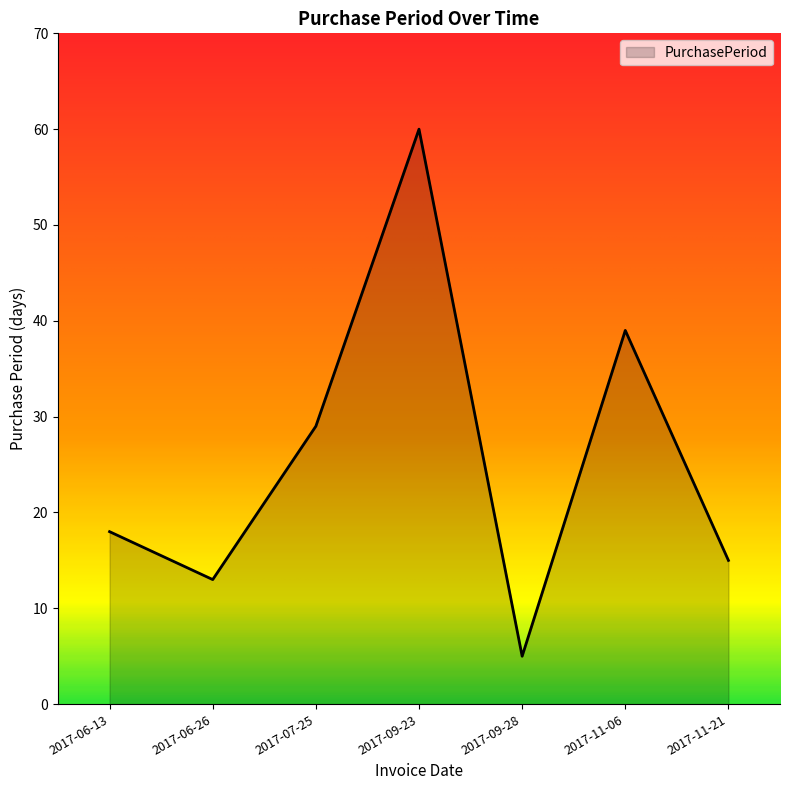

List the labels in order of value, largest first.

2017-09-23, 2017-11-06, 2017-07-25, 2017-06-13, 2017-11-21, 2017-06-26, 2017-09-28